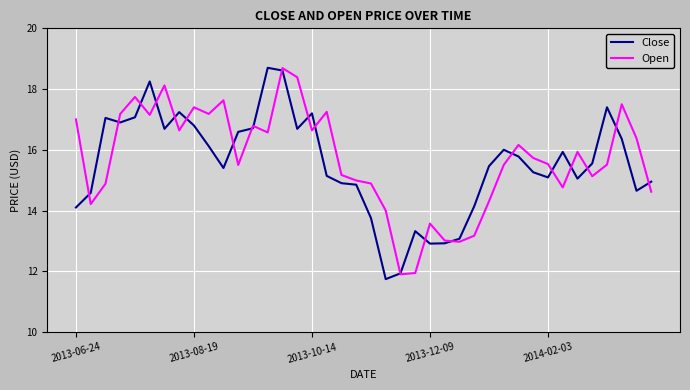

What is the average value of the Open series?

15.7